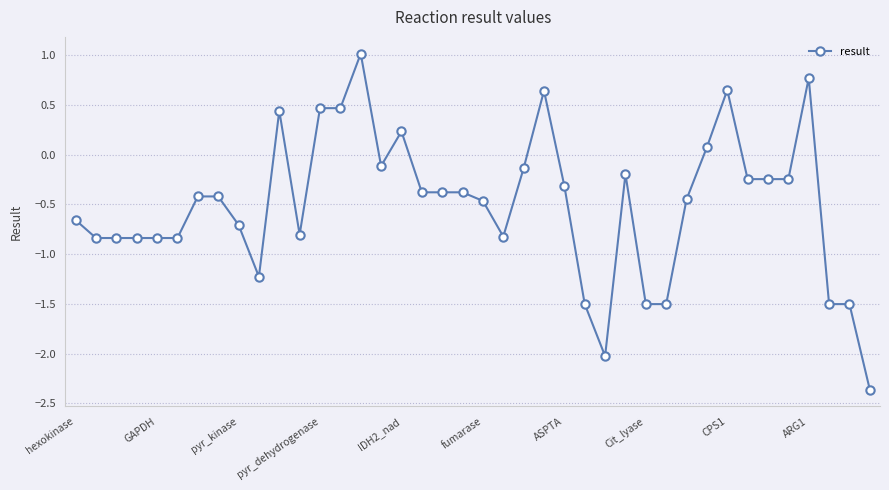

What is the difference between the maximum and minimum values?

3.4